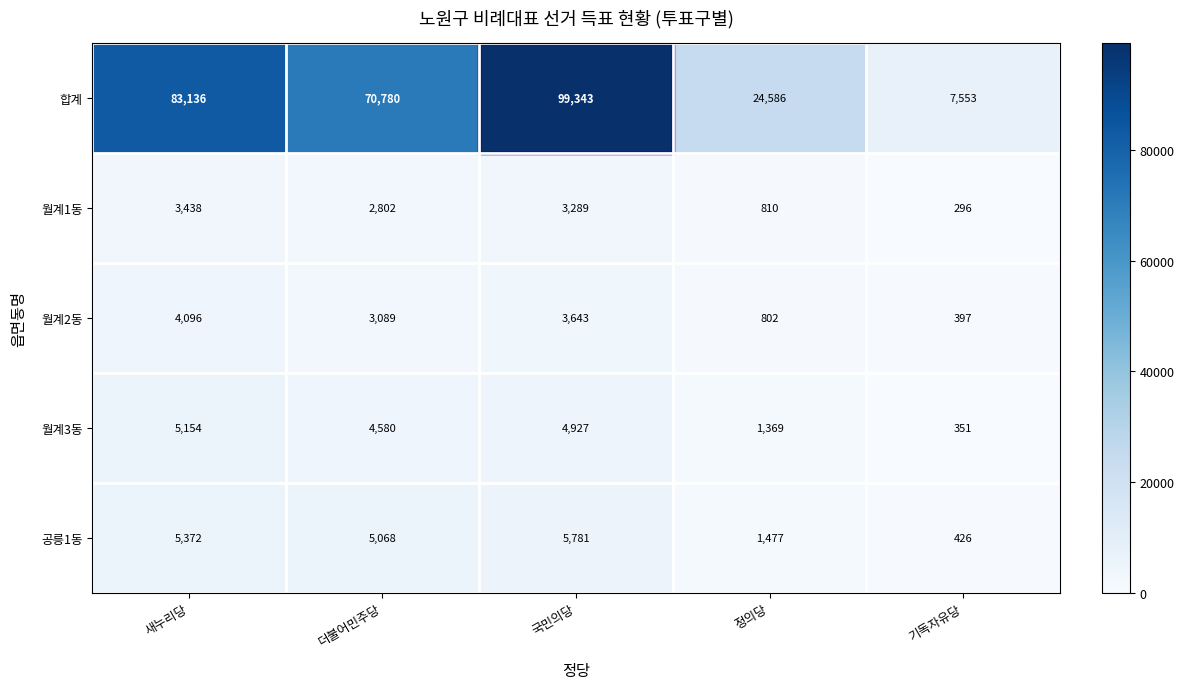

List the series in order of their peak value, lowest first.

월계1동, 월계2동, 월계3동, 공릉1동, 합계